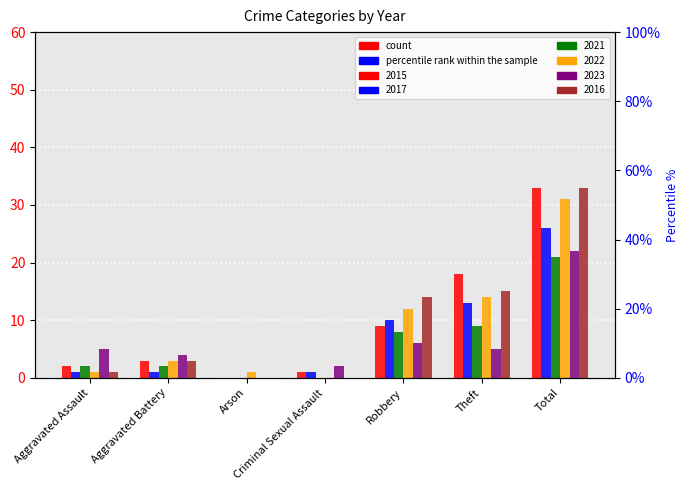

Is it true that 2023 equals 3 at Aggravated Battery?

False